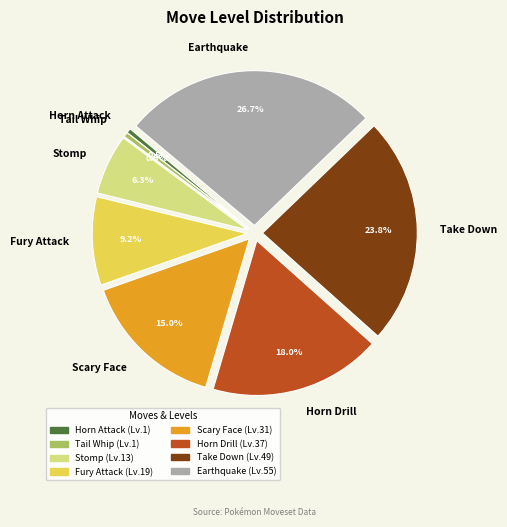

The Fury Attack slice represents 18% of the pie. True or false?

False